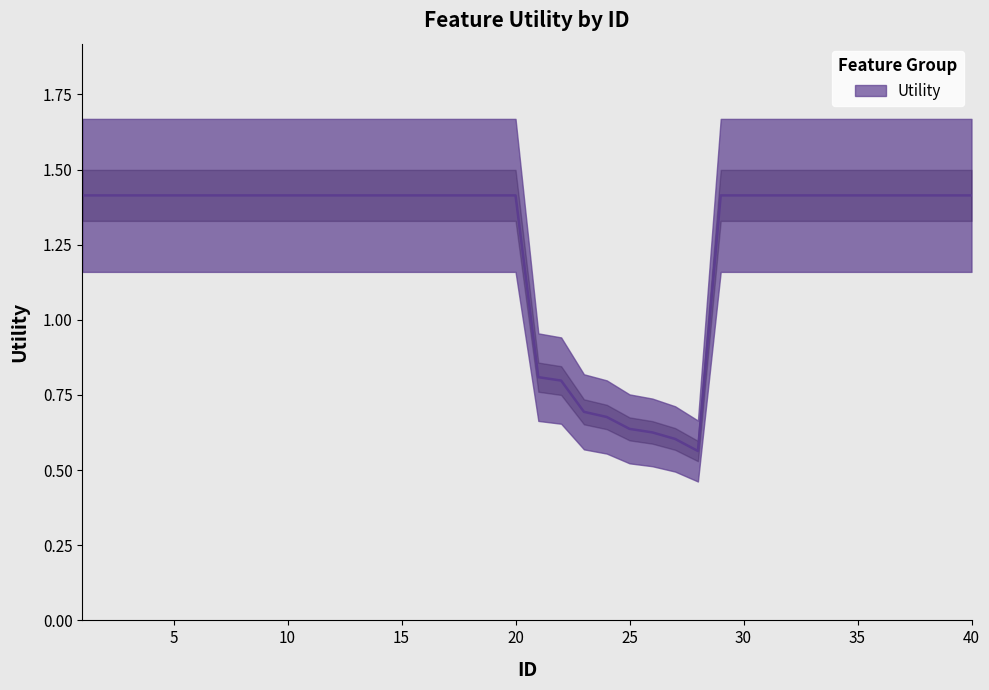

What is the difference between the maximum and second lowest values?

0.8